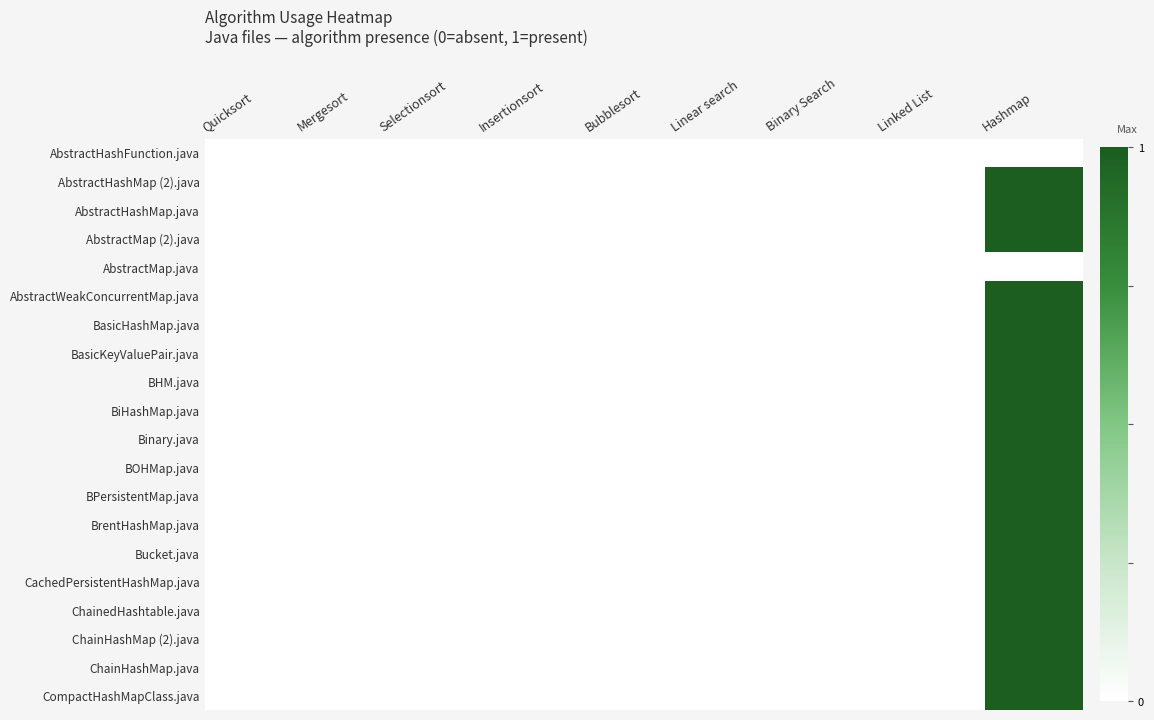

Between Quicksort and Bubblesort, which is larger?

Quicksort